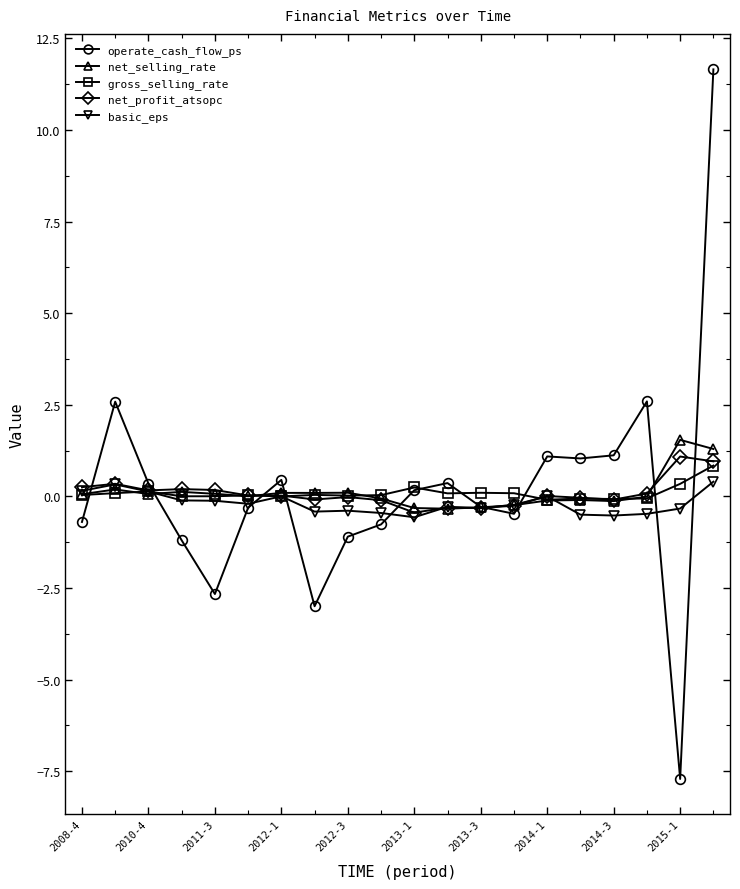

Which series has the largest range (max minus min)?

operate_cash_flow_ps